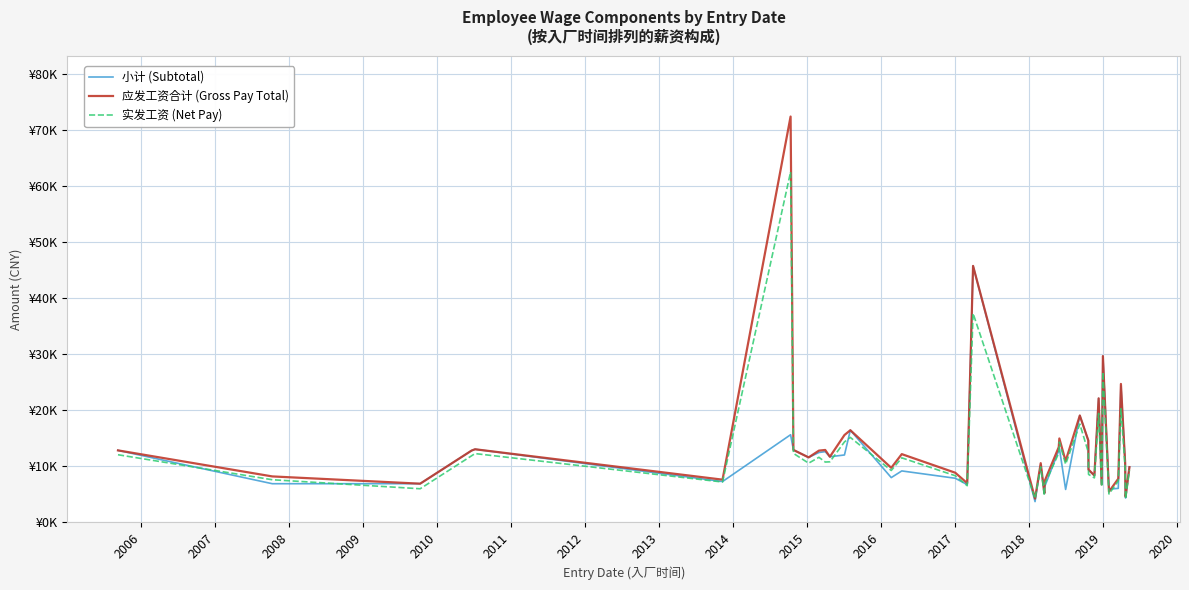

What are all the series names shown in the legend?

小计 (Subtotal), 应发工资合计 (Gross Pay Total), 实发工资 (Net Pay)